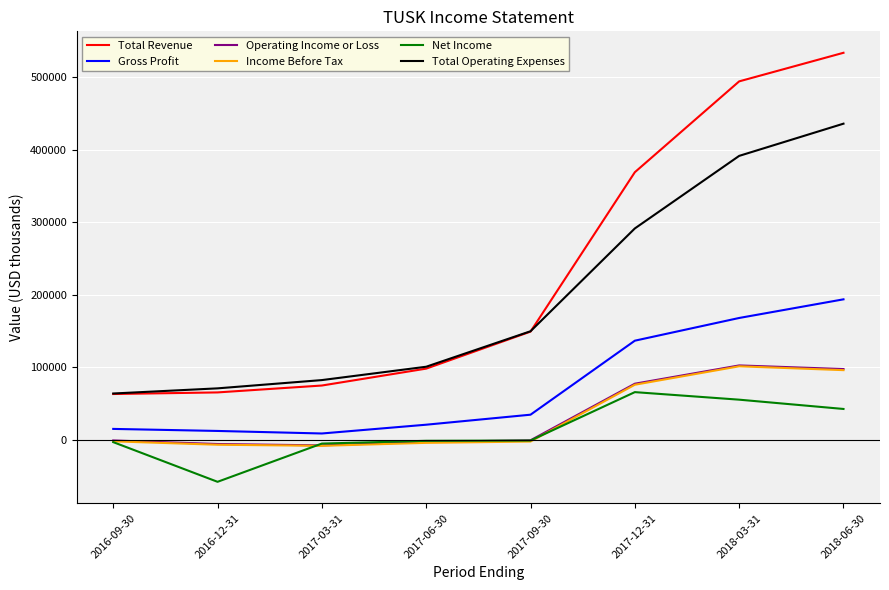

What is the approximate value of Total Operating Expenses at 2016-09-30?

64000